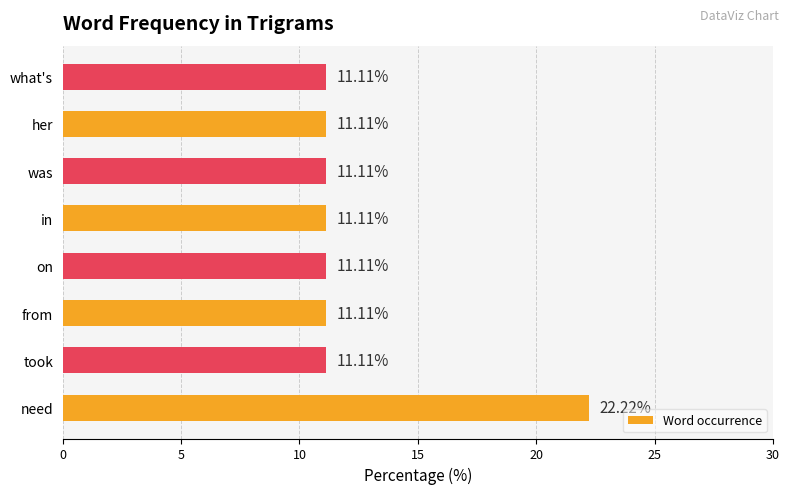

Which label corresponds to the largest value in the chart?

need